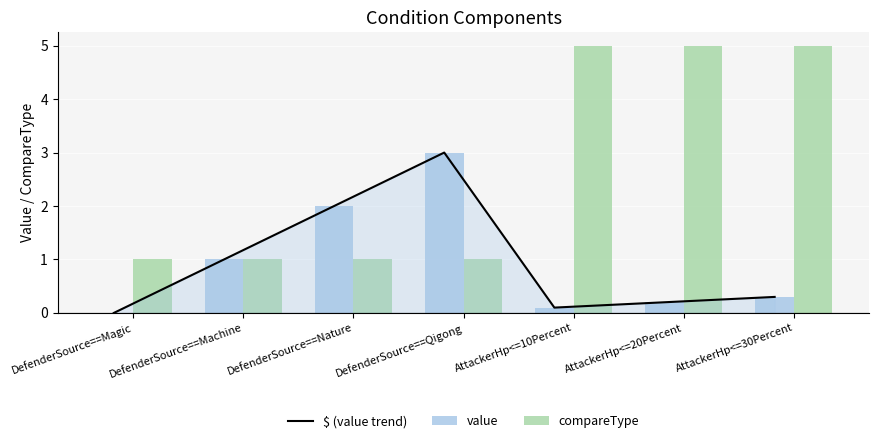

Is it true that compareType equals 1.0 at AttackerHp<=30Percent?

False